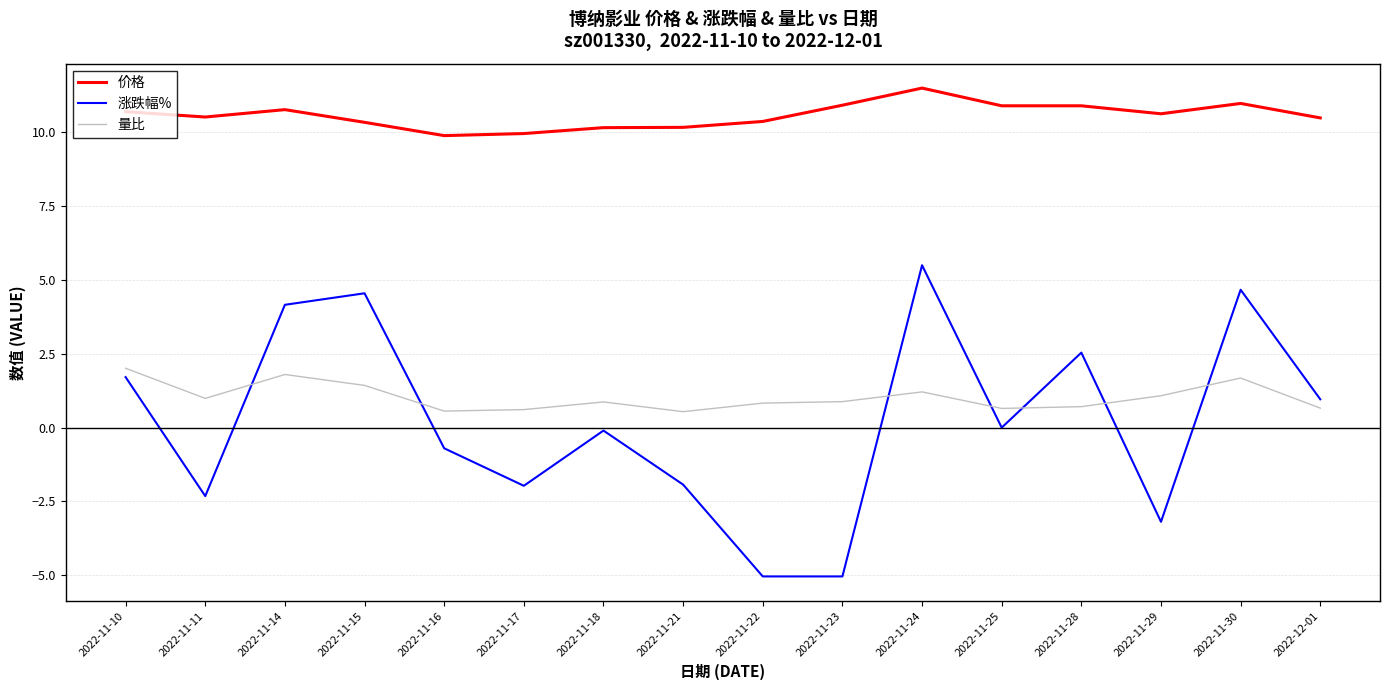

The 量比 series shows 3.2 at 2022-11-10. True or false?

False